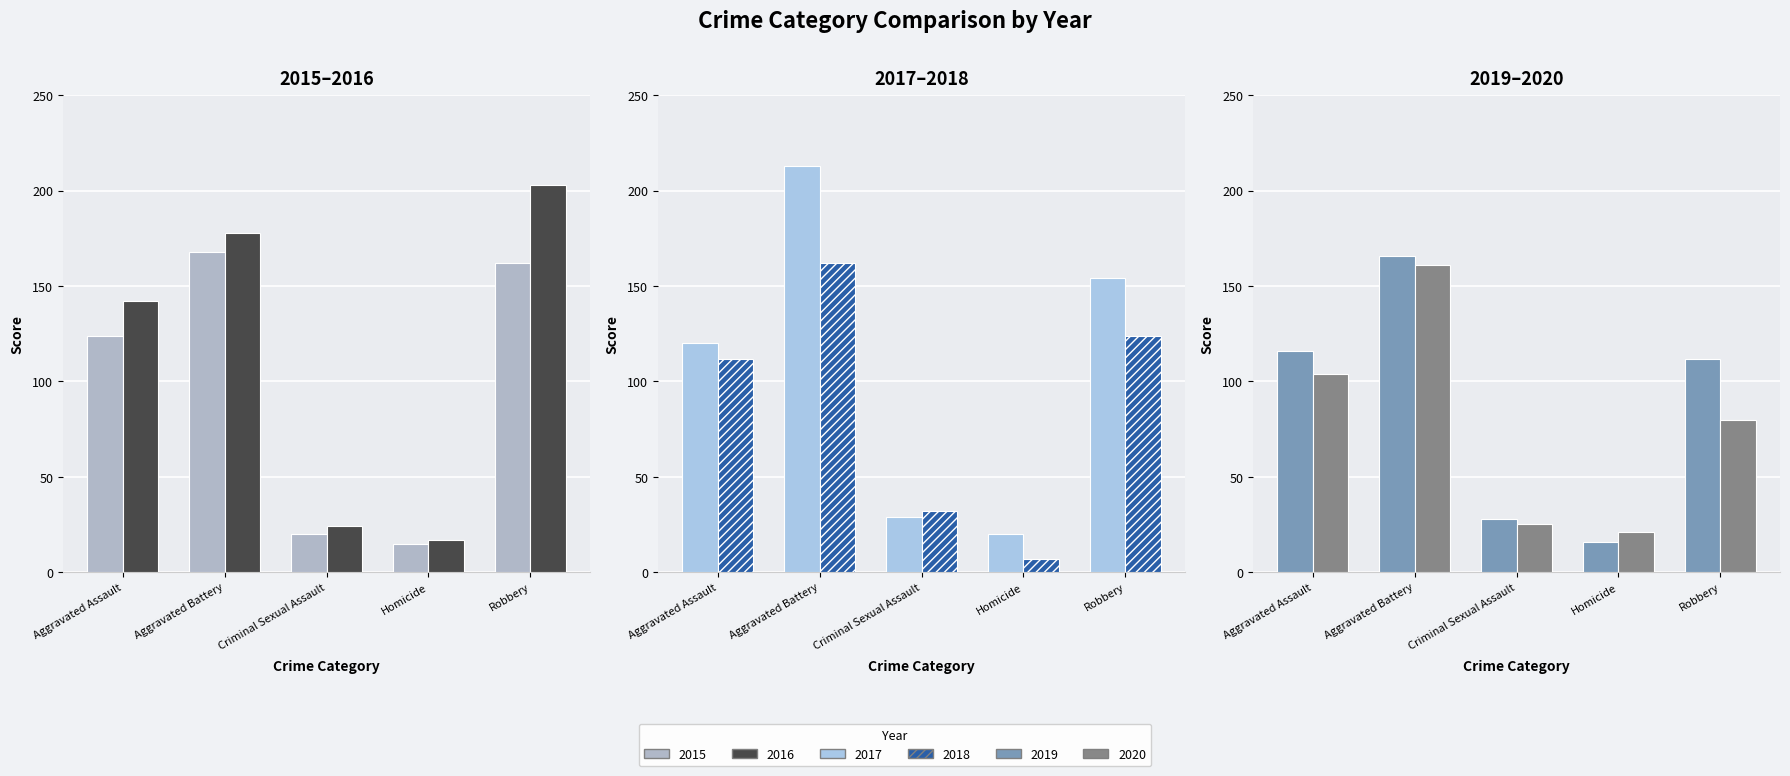

What is the maximum value shown in the chart?

213